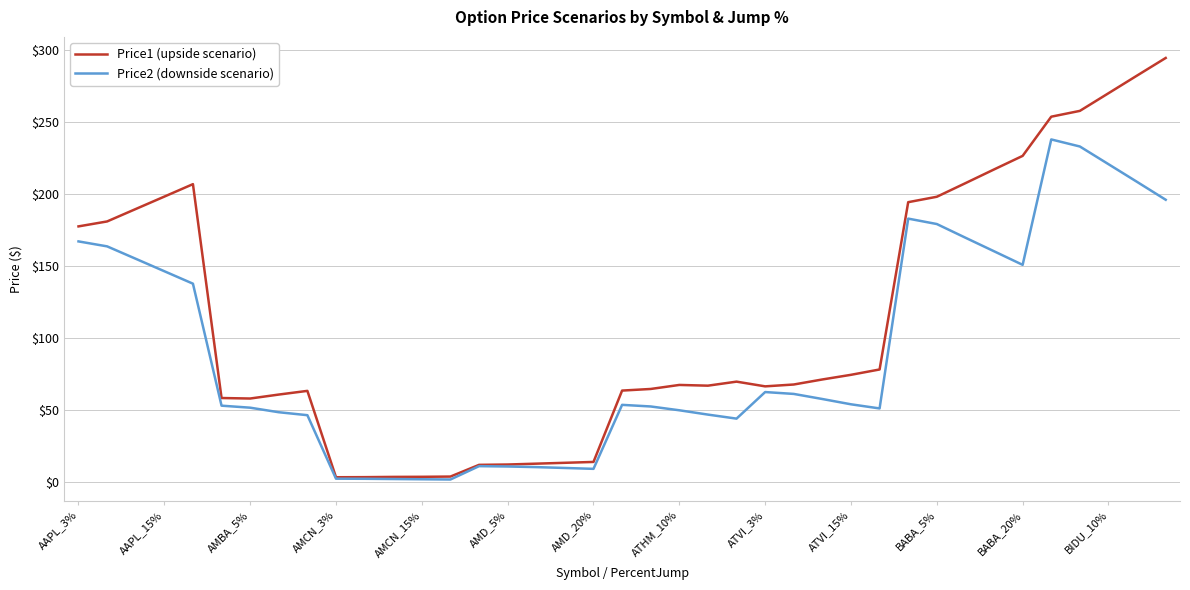

List the series in order of their peak value, lowest first.

Price2 (downside scenario), Price1 (upside scenario)